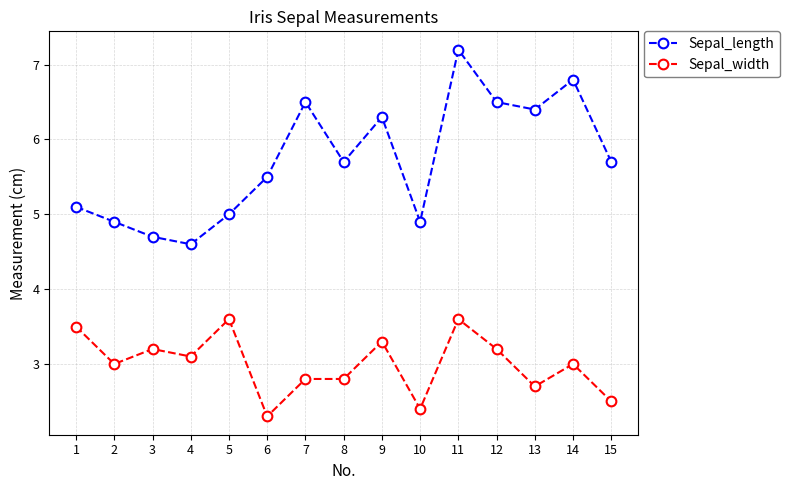

List the series in order of their overall mean, highest first.

Sepal_length, Sepal_width